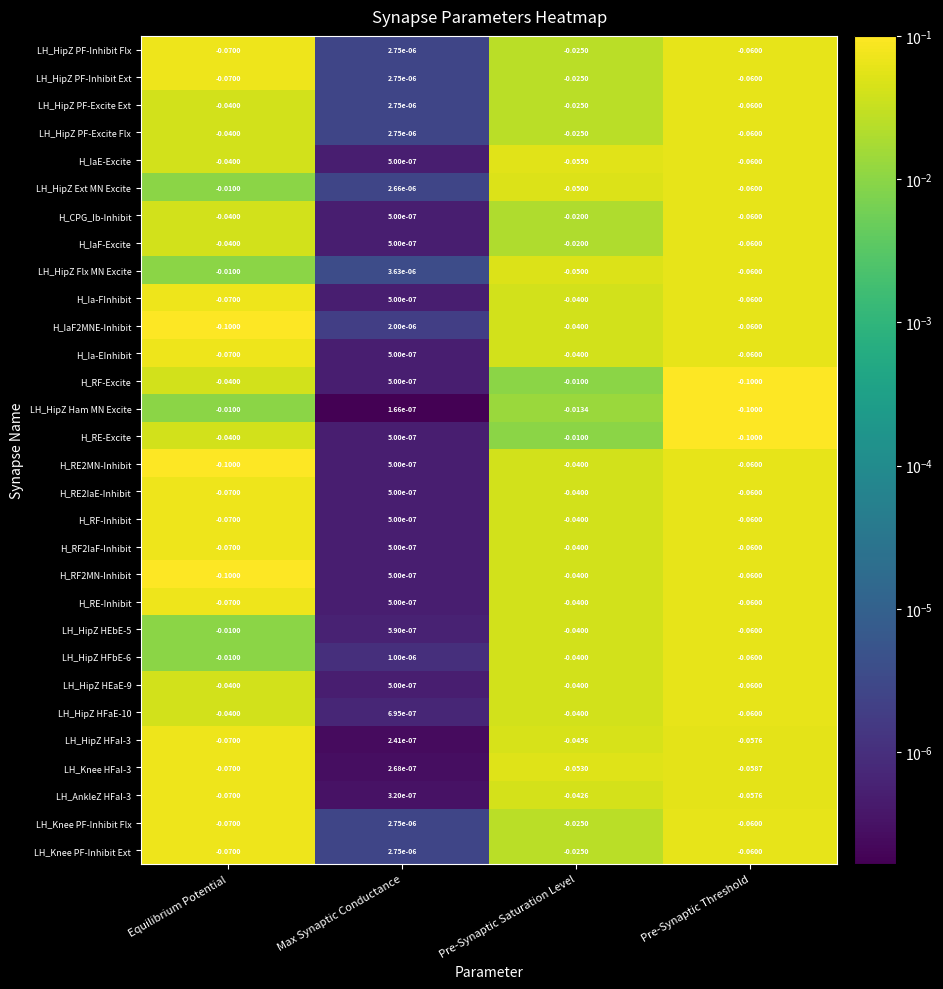

Rank the categories by LH_HipZ PF-Excite Ext value from highest to lowest.

Max Synaptic Conductance, Pre-Synaptic Saturation Level, Equilibrium Potential, Pre-Synaptic Threshold